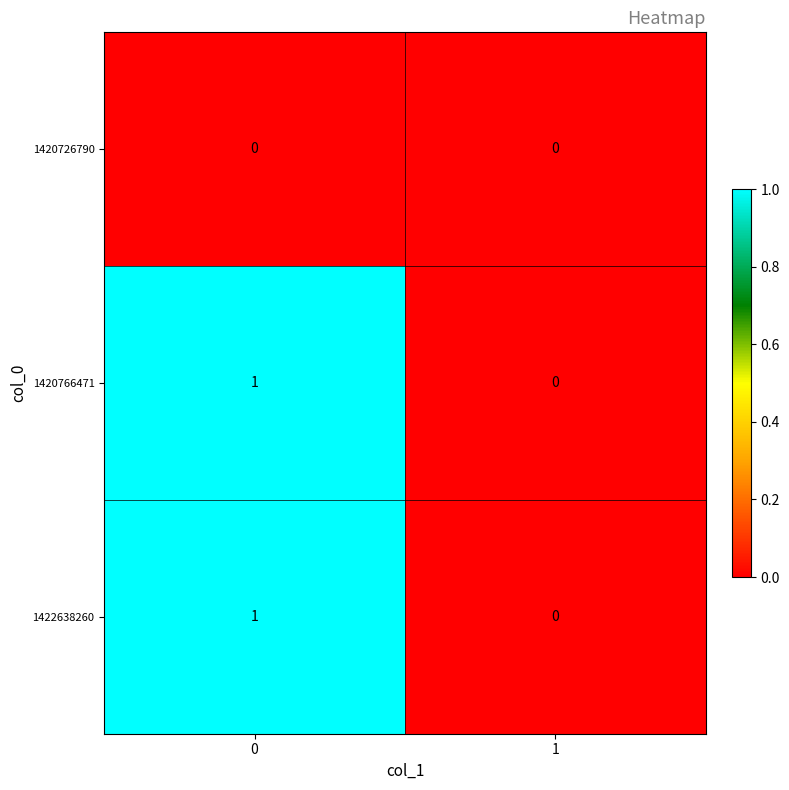

List the labels in order of 1420766471 value, largest first.

0, 1